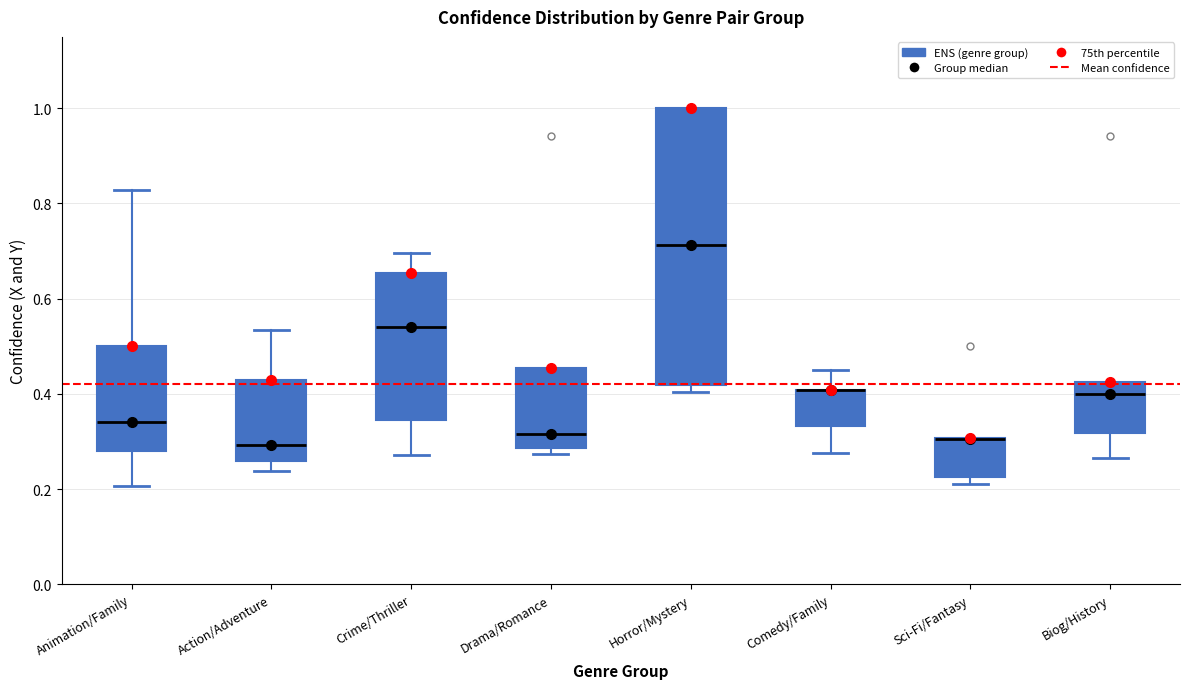

Where is the upper edge of the box for Drama/Romance on the y-axis? The values are not printed on the chart, so give them approximately, as read against the axis.

0.46